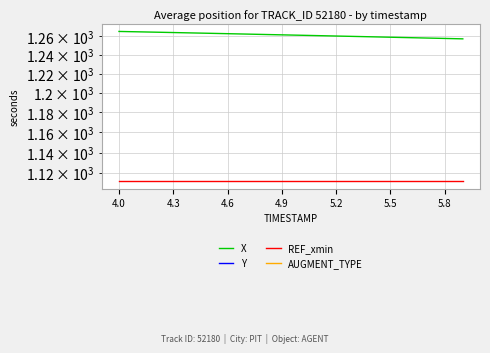

Which category has the highest value in the X series?

4.0